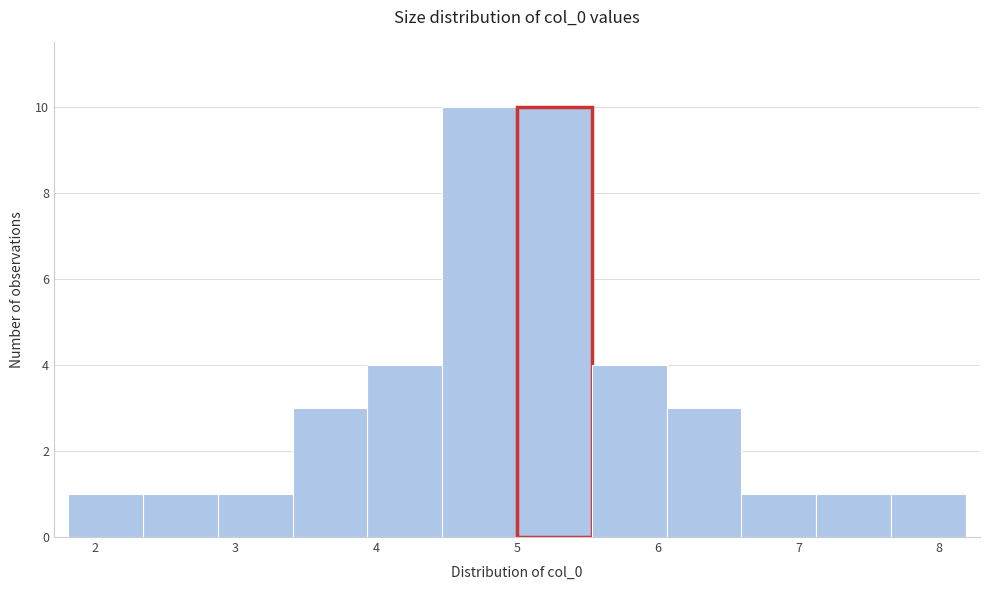

Reading left to right, list every bar in this chart as the range it spans on the x-axis followed by its height. Neither the bar edges nor the heights are printed on the chart, so give them approximately, as read against the axes.

1.8 to 2.3: 1
2.3 to 2.9: 1
2.9 to 3.4: 1
3.4 to 3.9: 3
3.9 to 4.5: 4
4.5 to 5.0: 10
5.0 to 5.5: 10
5.5 to 6.1: 4
6.1 to 6.6: 3
6.6 to 7.1: 1
7.1 to 7.7: 1
7.7 to 8.2: 1